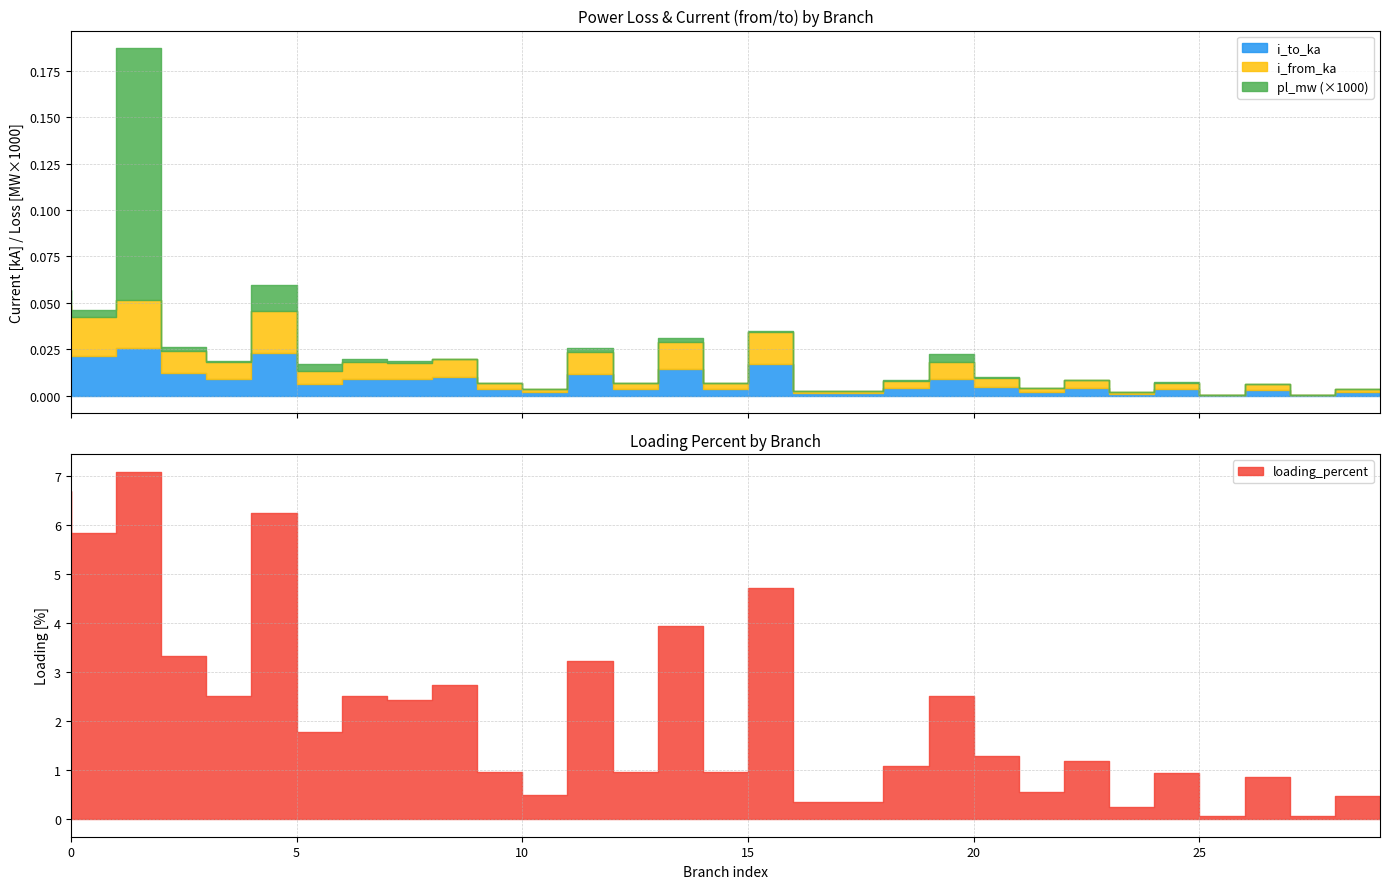

Reading left to right, transcribe all the data shown in this chart.

pl_mw: 0.0	0.0	0.0	0.0	0.0	0.0	0.0	0.0	0.0	0.0	0.0	0.0	0.0	0.0	0.0	0.0	0.0	0.0	0.0	0.0	0.0	0.0	0.0	0.0	0.0	0.0	0.0	0.0	0.0	0.0
i_from_ka: 0.0	0.0	0.0	0.0	0.0	0.0	0.0	0.0	0.0	0.0	0.0	0.0	0.0	0.0	0.0	0.0	0.0	0.0	0.0	0.0	0.0	0.0	0.0	0.0	0.0	0.0	0.0	0.0	0.0	0.0
i_to_ka: 0.0	0.0	0.0	0.0	0.0	0.0	0.0	0.0	0.0	0.0	0.0	0.0	0.0	0.0	0.0	0.0	0.0	0.0	0.0	0.0	0.0	0.0	0.0	0.0	0.0	0.0	0.0	0.0	0.0	0.0
loading_percent: 6.7	5.8	7.1	3.3	2.5	6.3	1.8	2.5	2.4	2.7	1.0	0.5	3.2	1.0	3.9	1.0	4.7	0.4	0.4	1.1	2.5	1.3	0.6	1.2	0.2	0.9	0.1	0.9	0.1	0.5